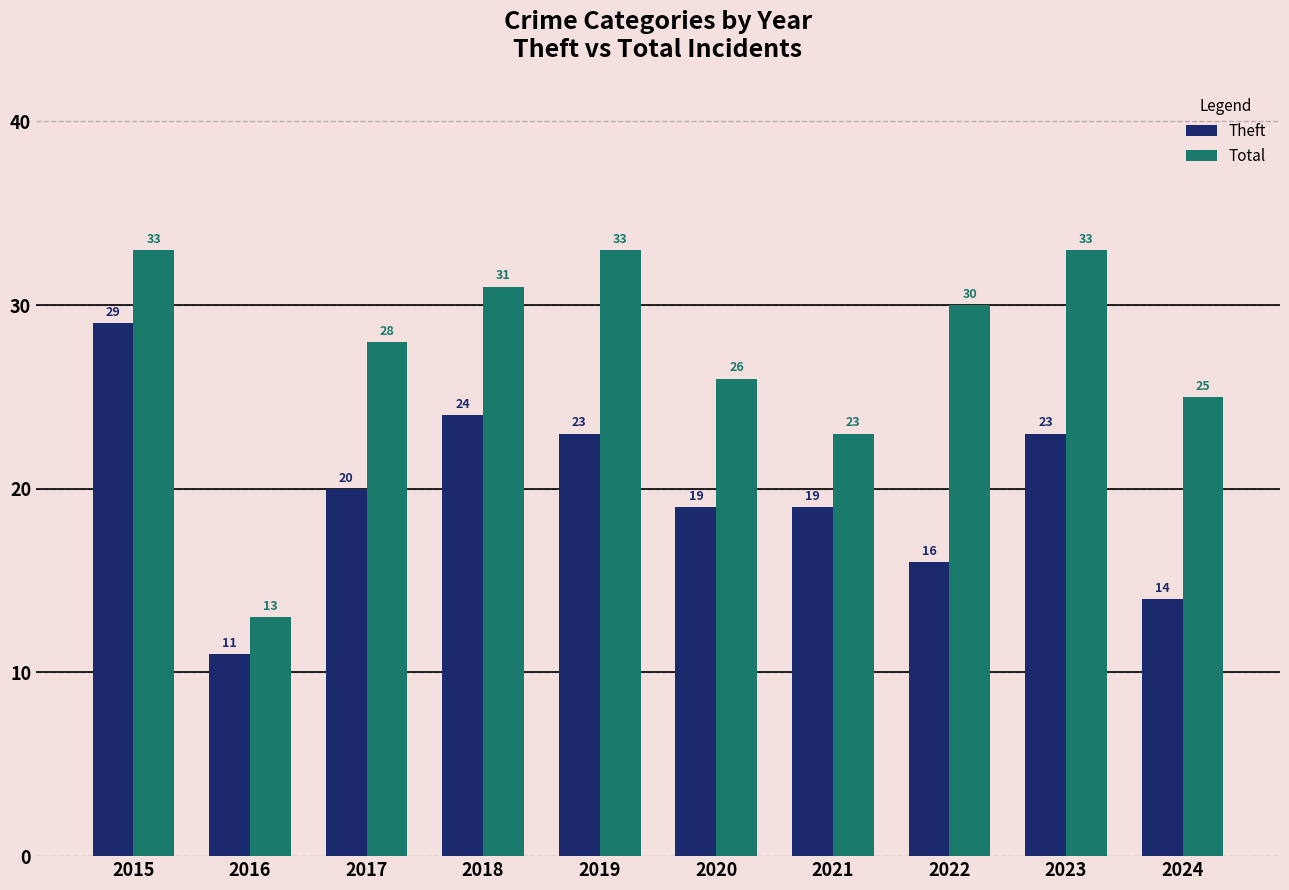

Does the chart contain stacked bars?

No